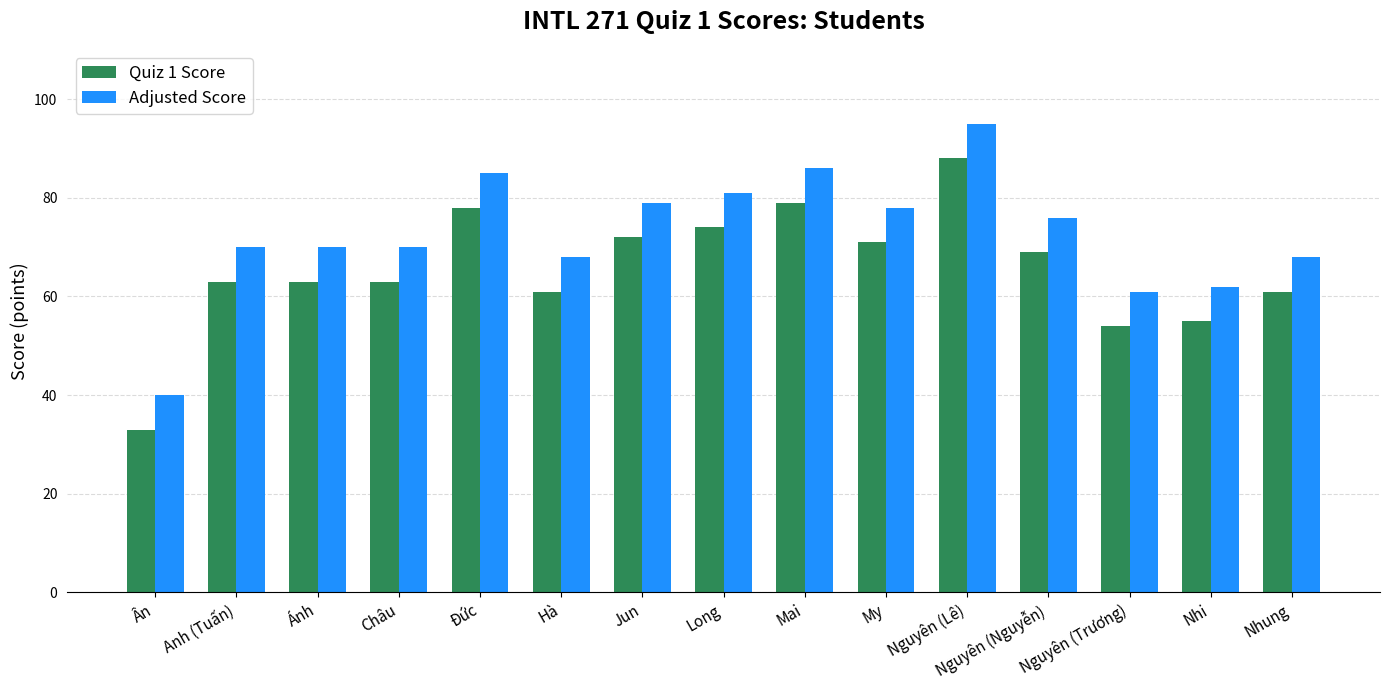

What is the difference between the highest and lowest values at Nguyên (Lê)?

7